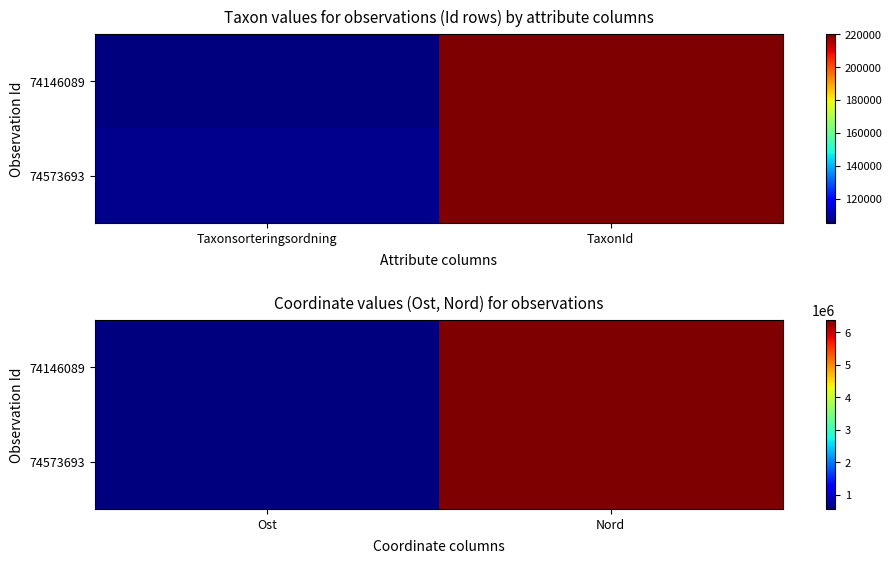

Which series has the largest range (max minus min)?

74146089